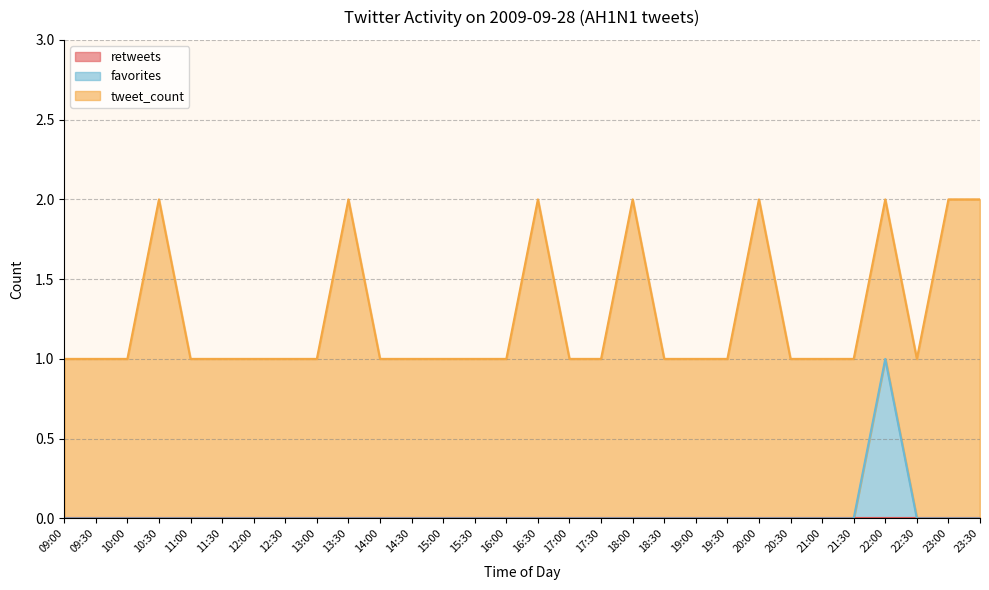

Which series has the widest spread of values?

favorites